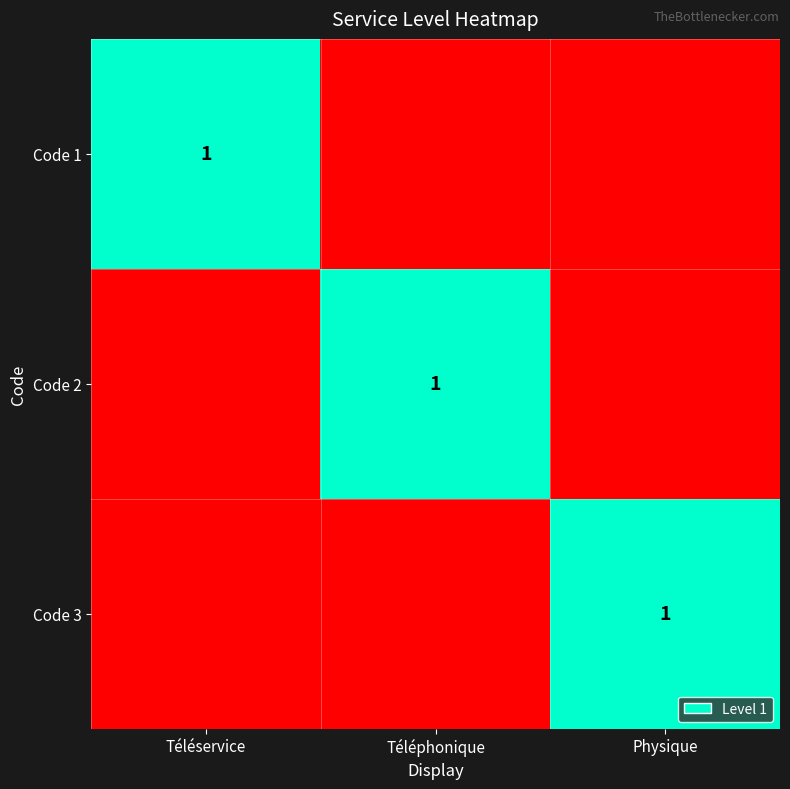

True or false: Code 1 has a value of 0 at Téléservice.

False